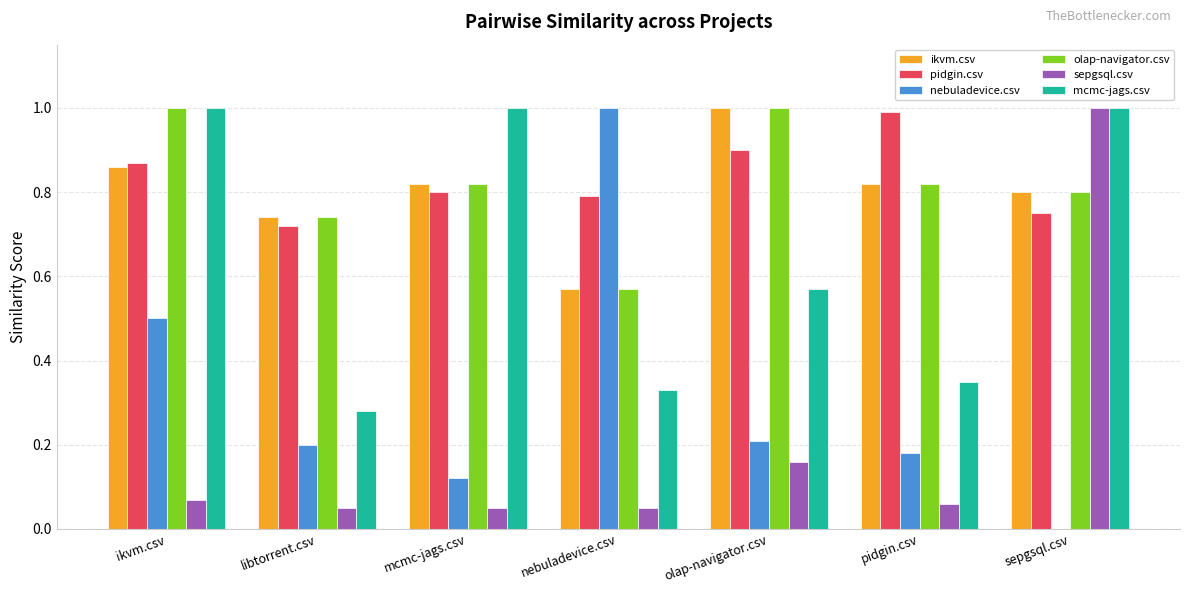

Between ikvm.csv and sepgsql.csv, which series saw the biggest shift?

sepgsql.csv